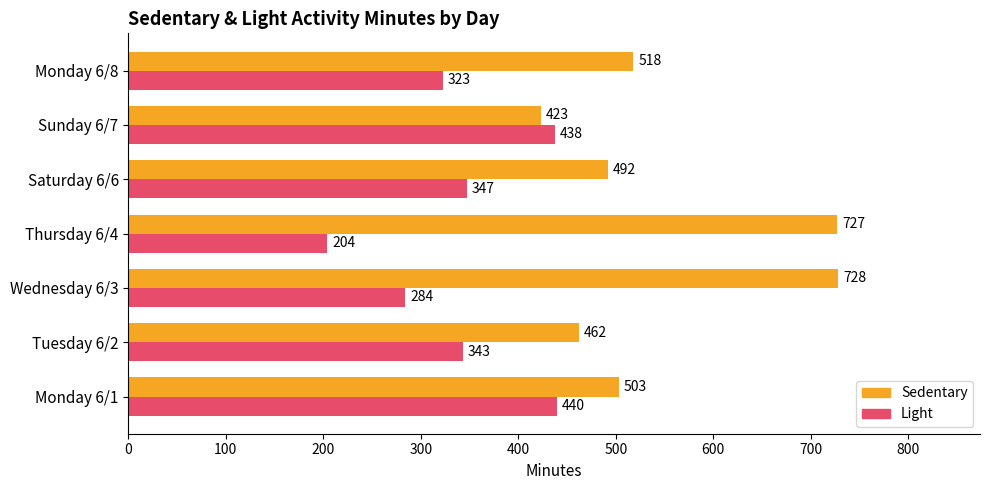

At which label does Light reach its minimum?

Thursday 6/4